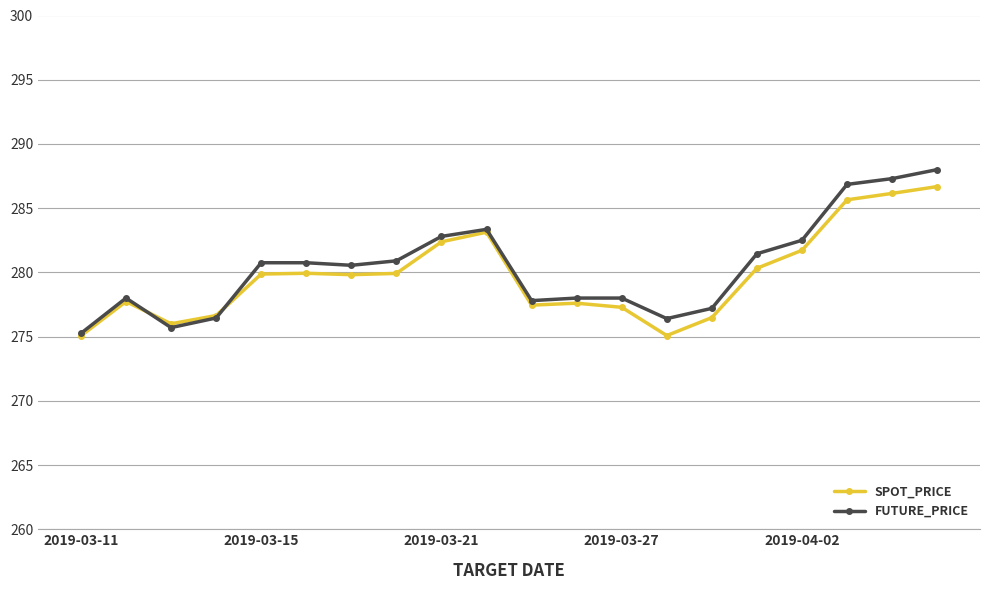

What is the average value of the FUTURE_PRICE series?

280.4